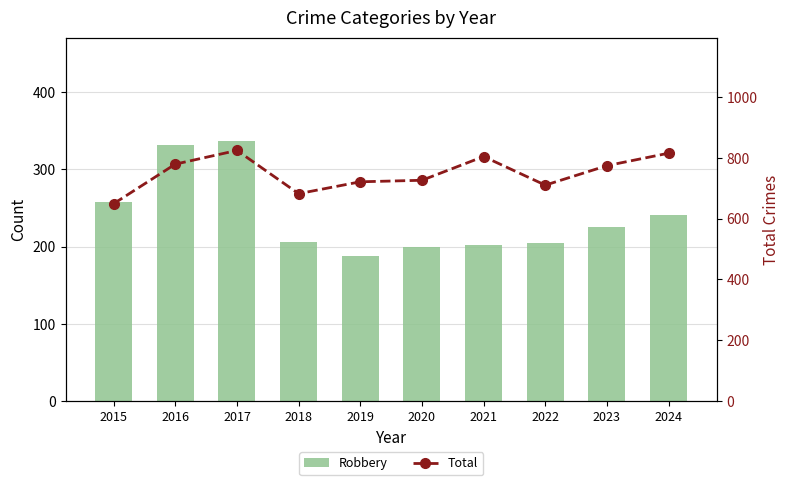

Which series has the largest range (max minus min)?

Total